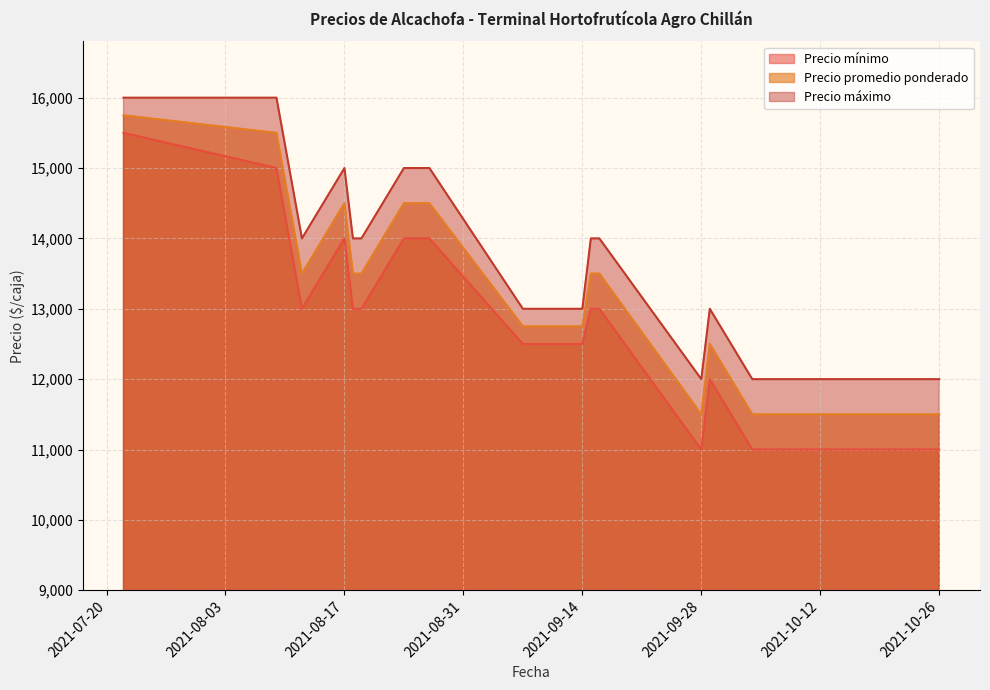

Which series has the largest total across all categories?

Precio máximo